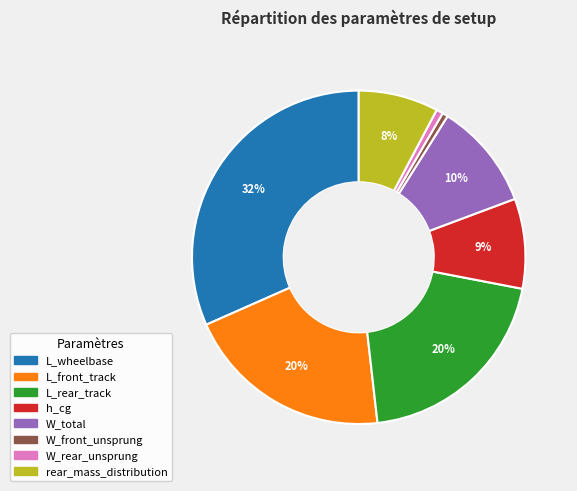

How many segments does this pie chart have?

8